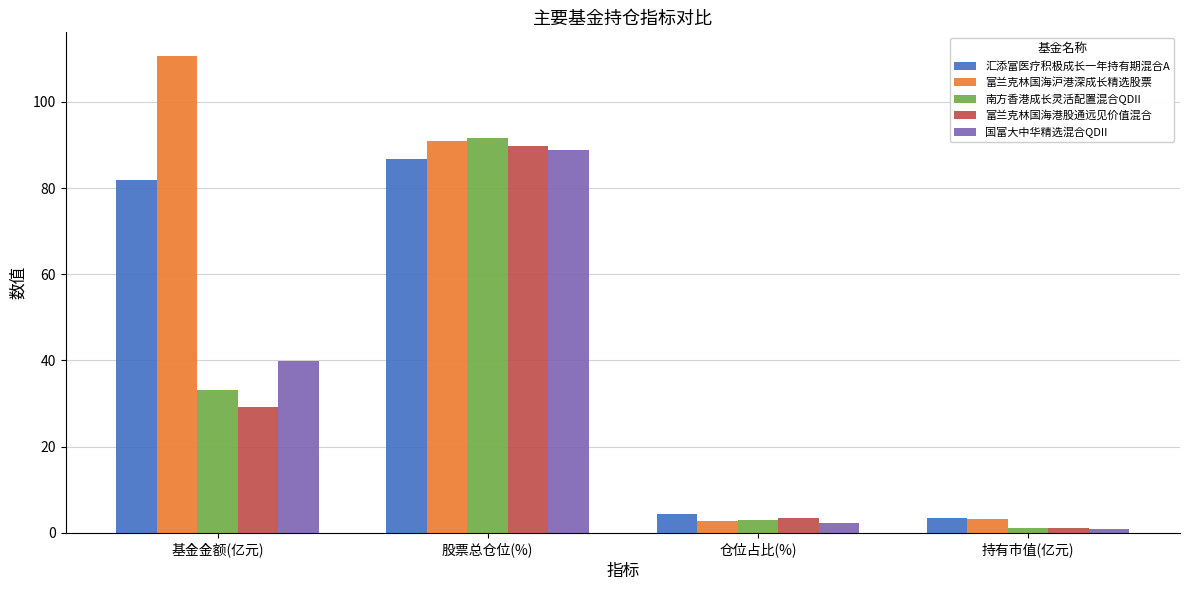

What is the greatest value displayed?

110.6